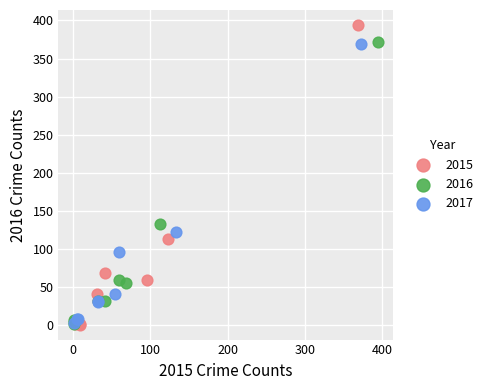

Which series contains the highest Y value?

2015